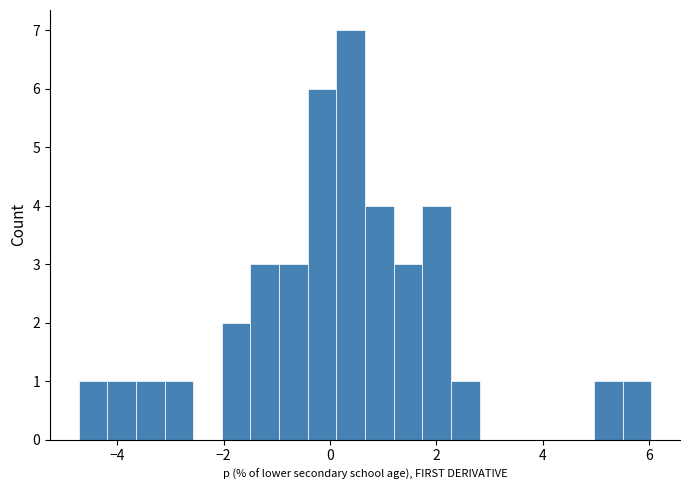

Around what value on the x-axis is the tallest bar? Give the approximate position of its centre, as read against the axis.

0.4